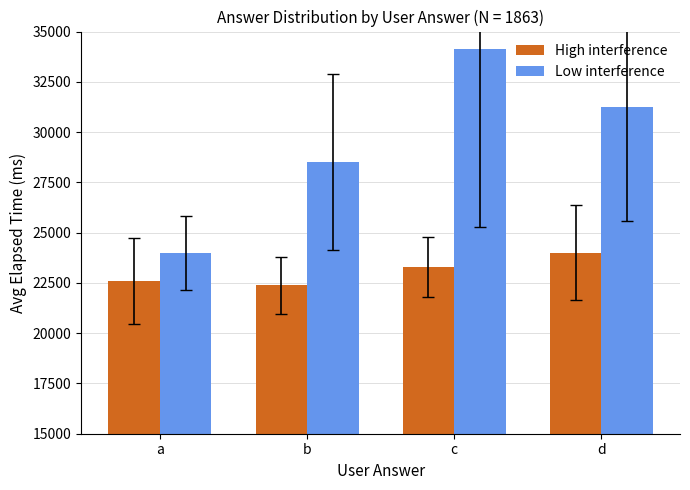

Read the Low interference value at b.

28500.0